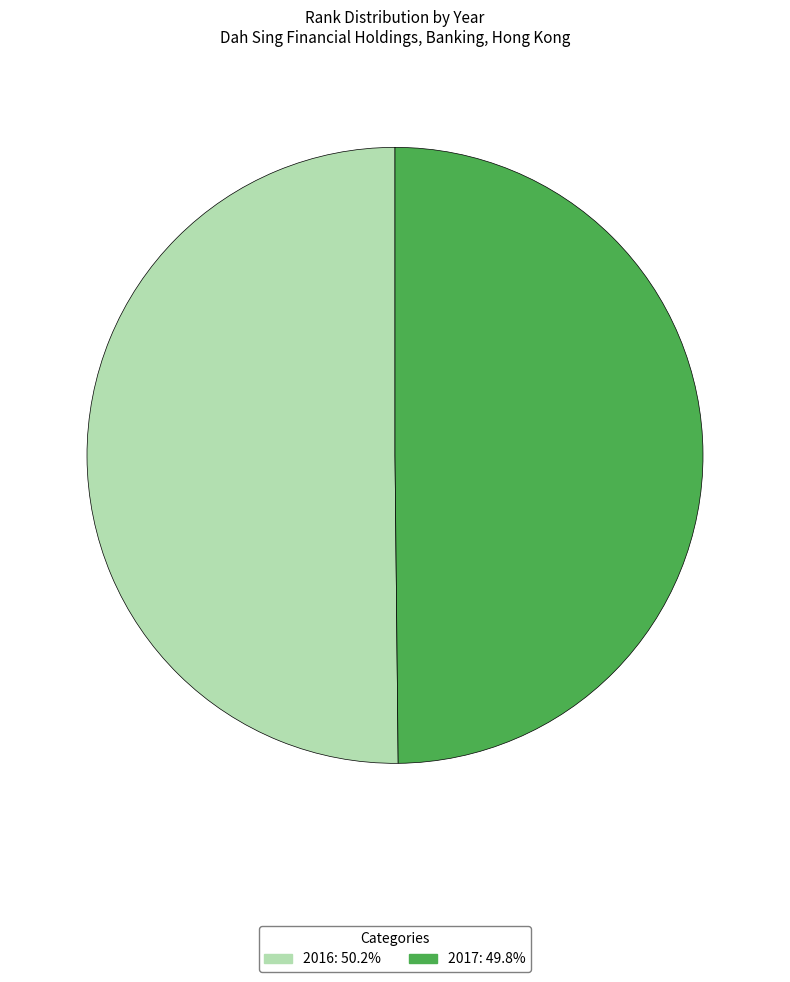

Approximately how many times larger is the value at 2017 compared to 2016?

1.0